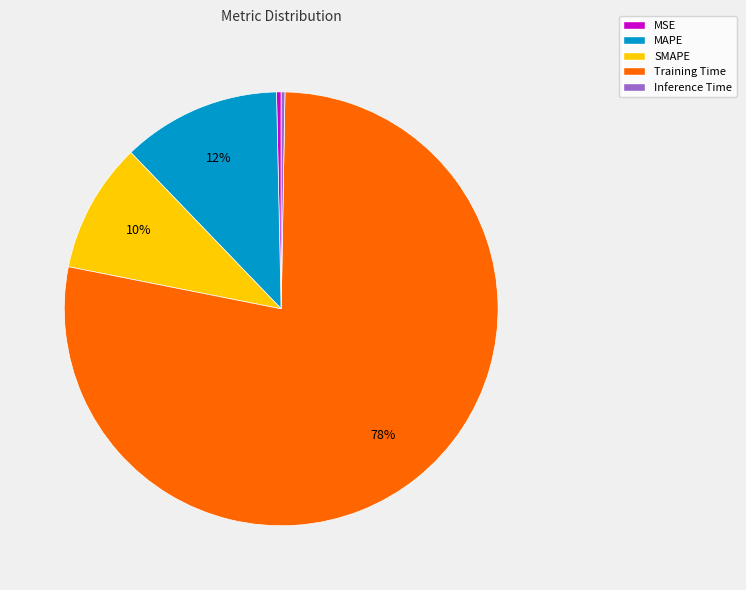

Between MAPE and SMAPE, which is larger?

MAPE